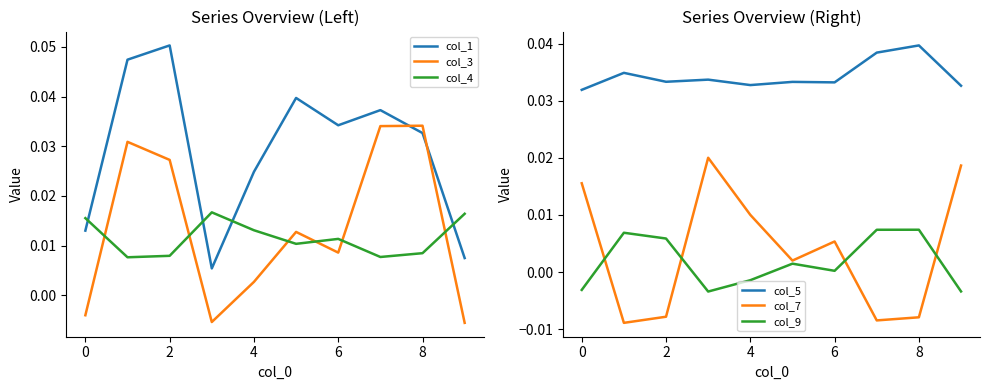

What is the total value across all series at 8?

0.1